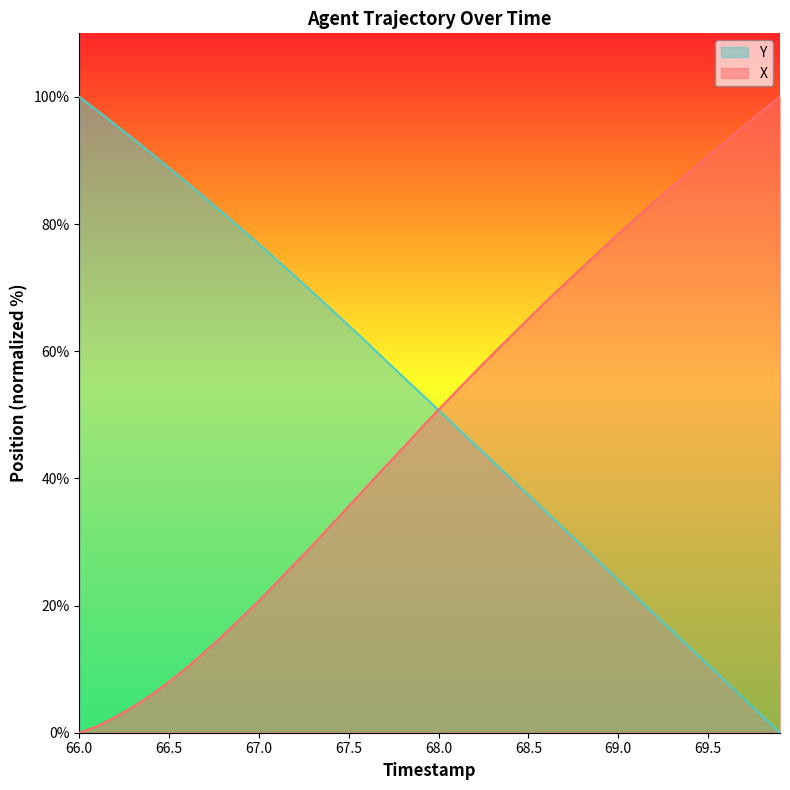

What is the average value of the Y series?

51.5